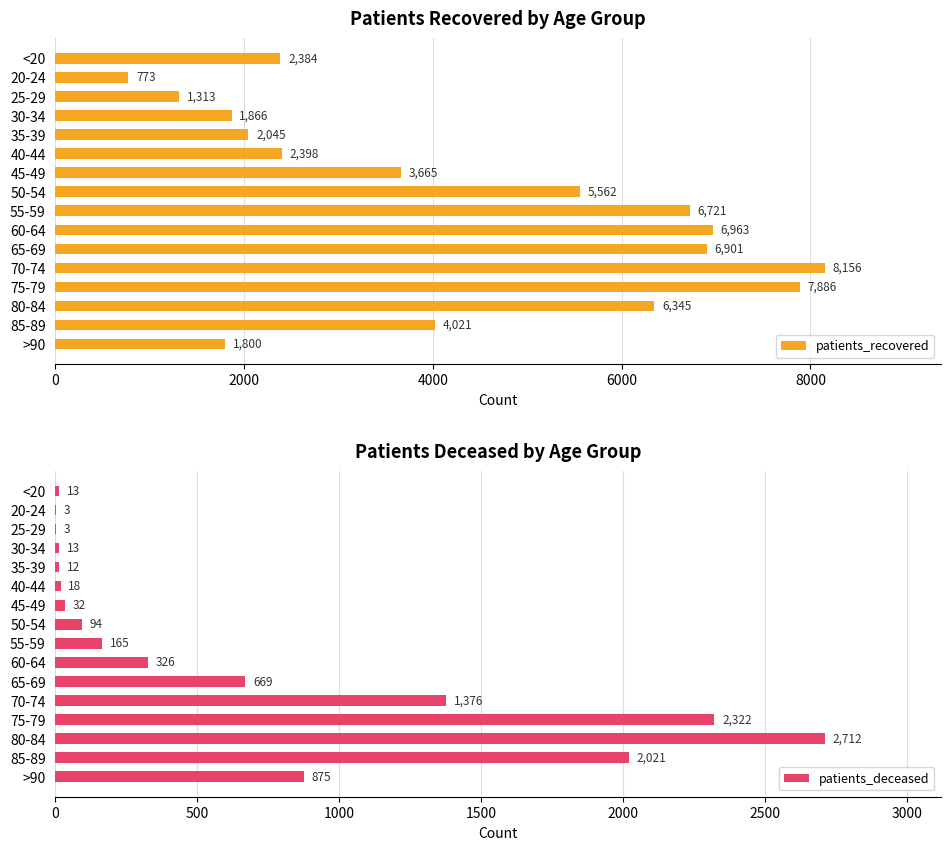

What is the difference between the second highest and second lowest values in the patients_recovered series?

6573